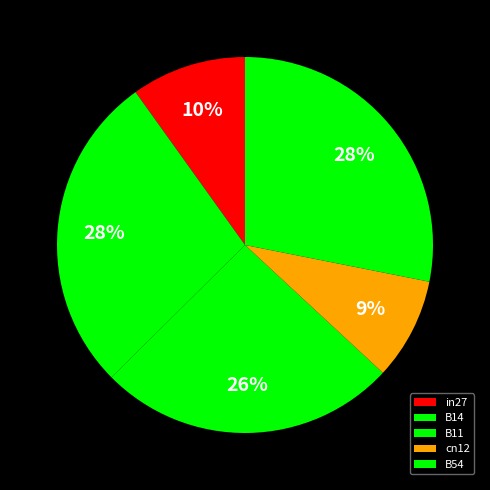

How many slices are in this pie chart?

5